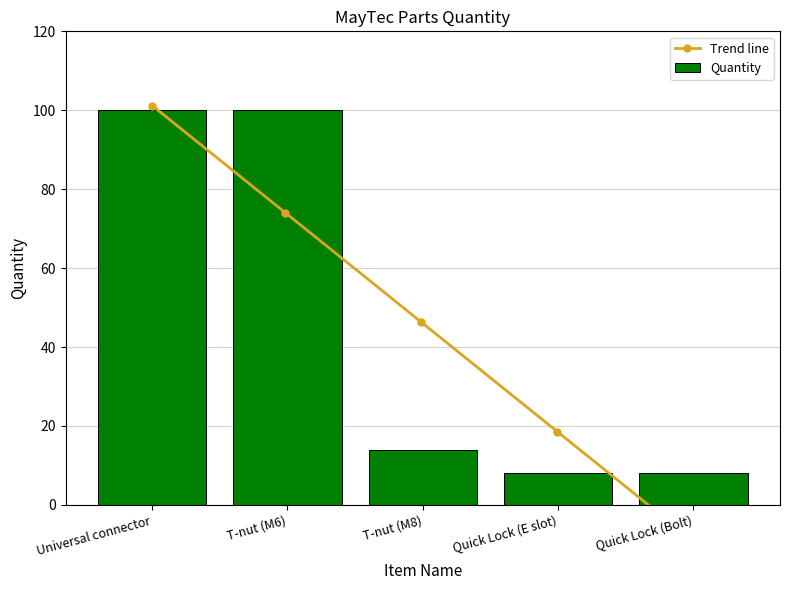

List the labels in order of value, smallest first.

Quick Lock (E slot), Quick Lock (Bolt), T-nut (M8), Universal connector, T-nut (M6)